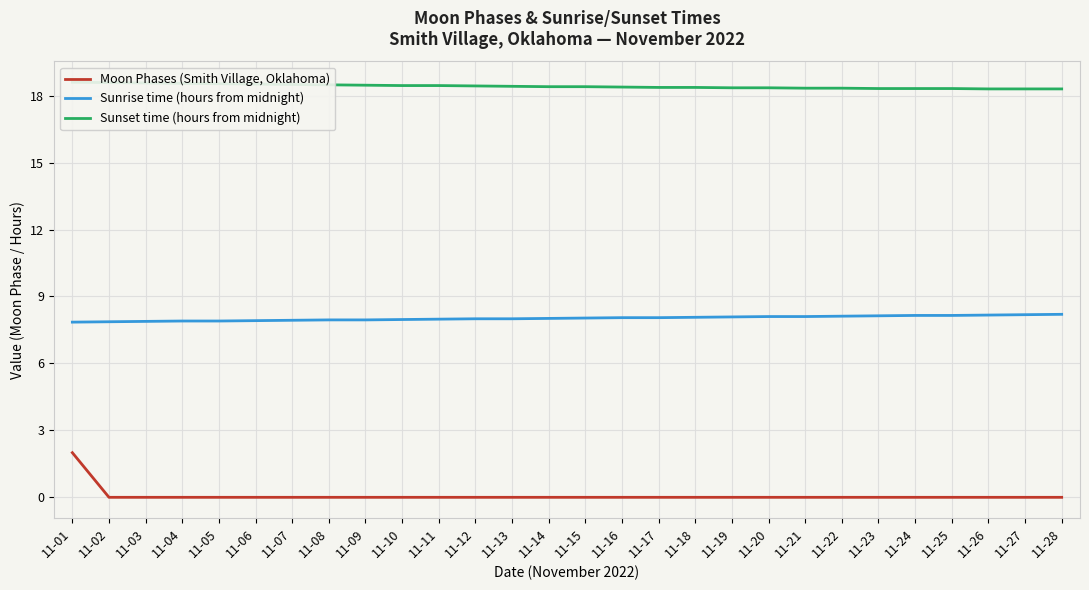

What is the average value of the Sunrise time (hours from midnight) series?

8.0